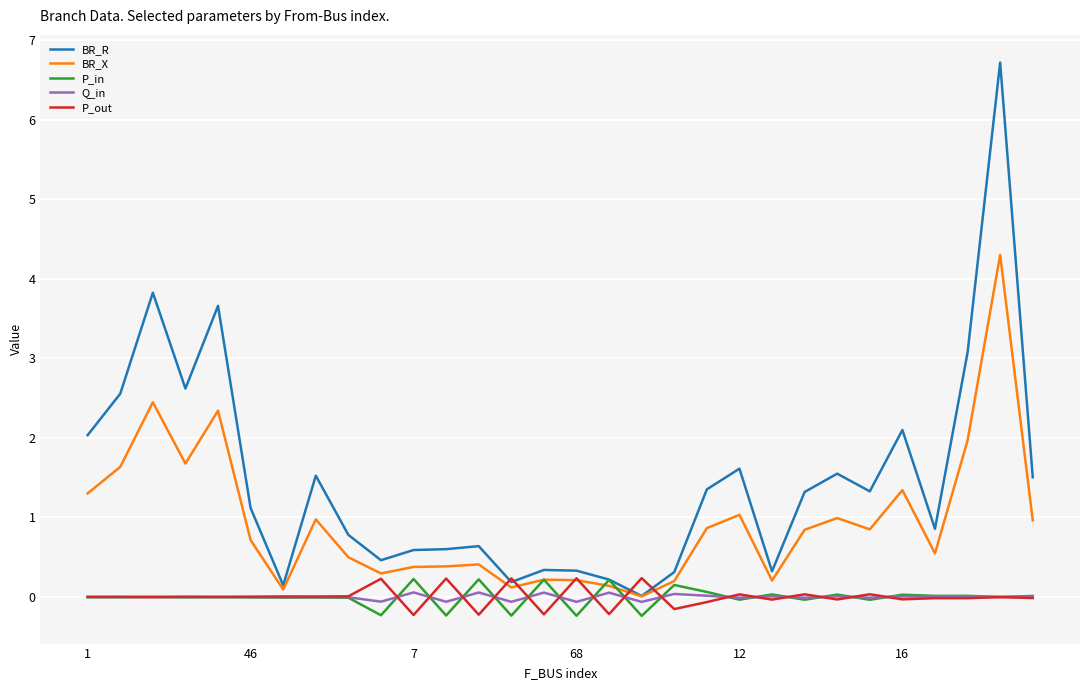

What is the smallest value displayed?

-0.2